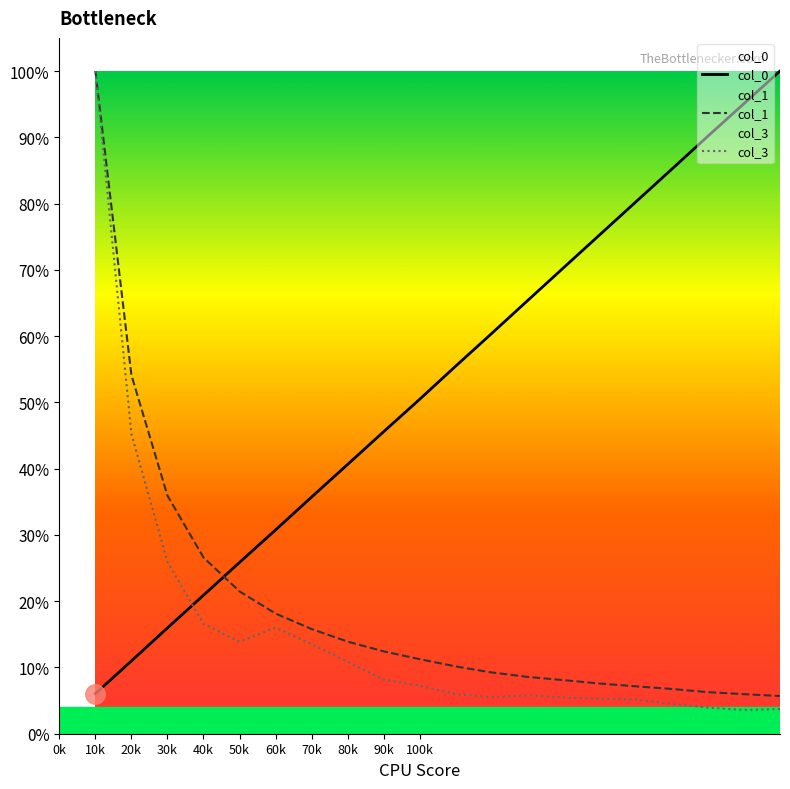

What is the approximate value of col_0 at 200000?

1.0